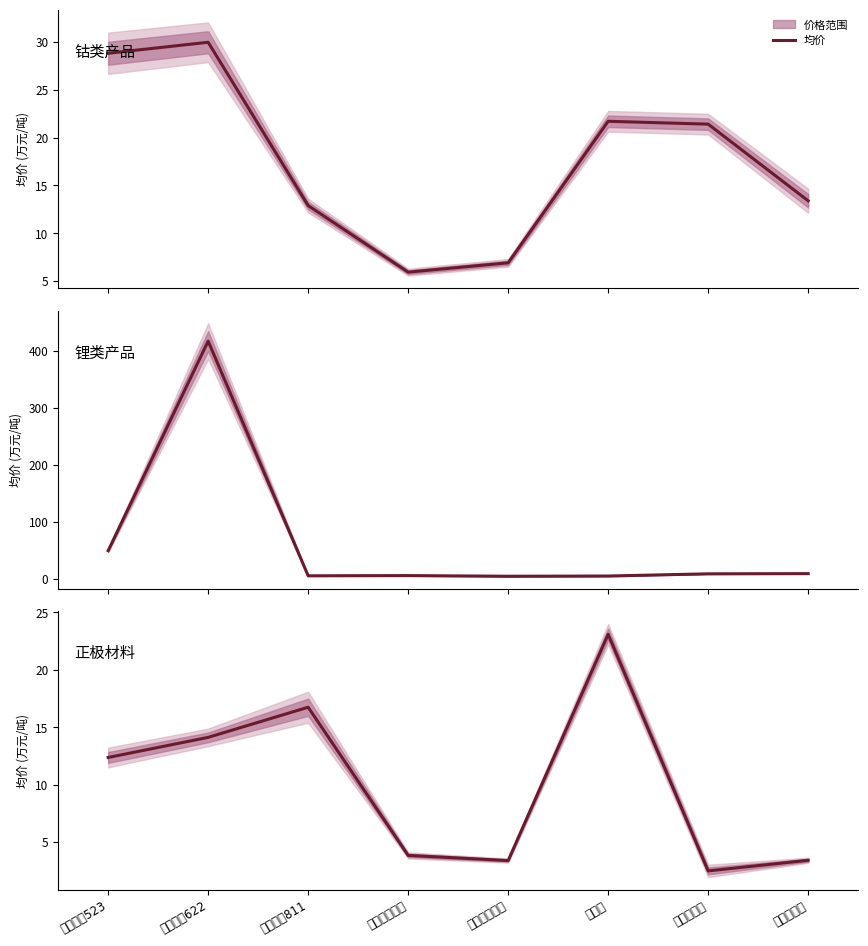

How many points are lower than both their immediate neighbors (excluding endpoints)?

2